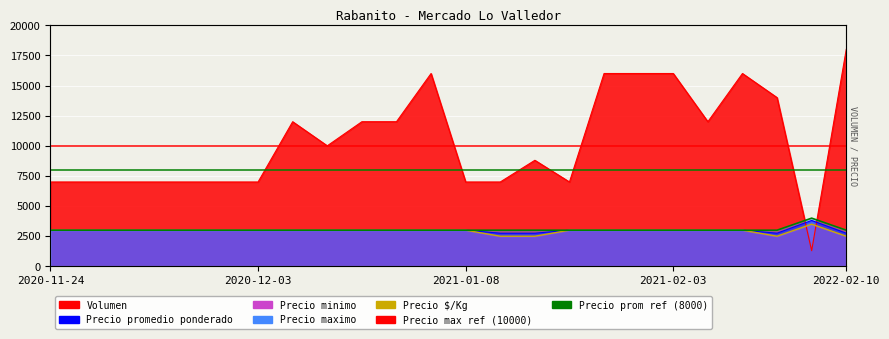

Read the Precio max ref (10000) value at 2020-12-03.

10000